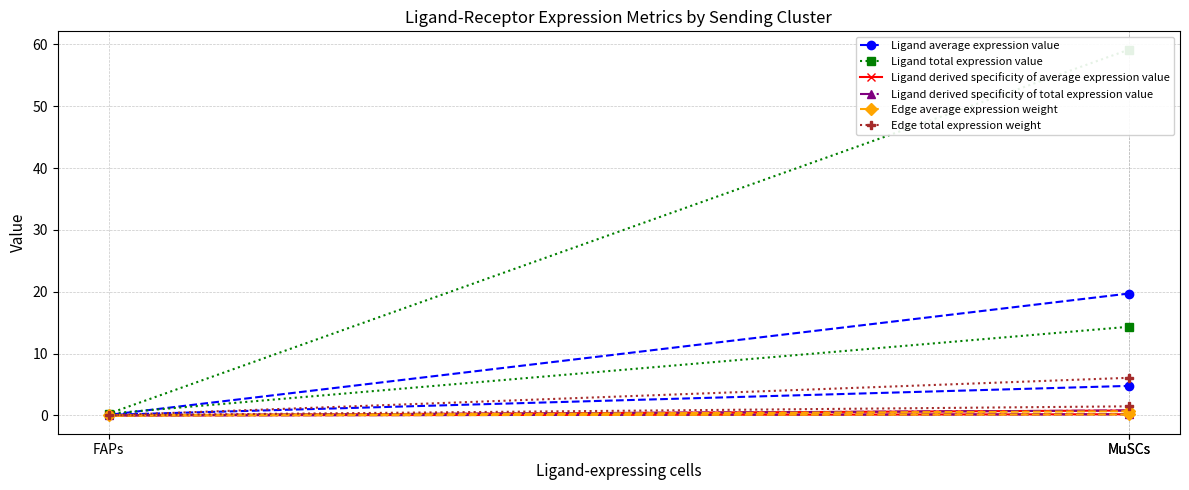

Is this an area chart (filled region under the line)?

No